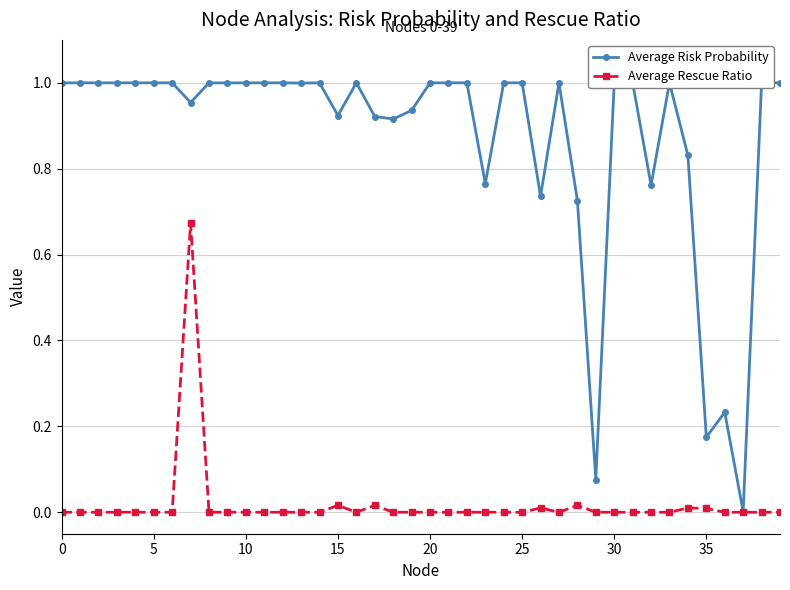

True or false: Average Risk Probability has more than 0 interior local peaks.

True